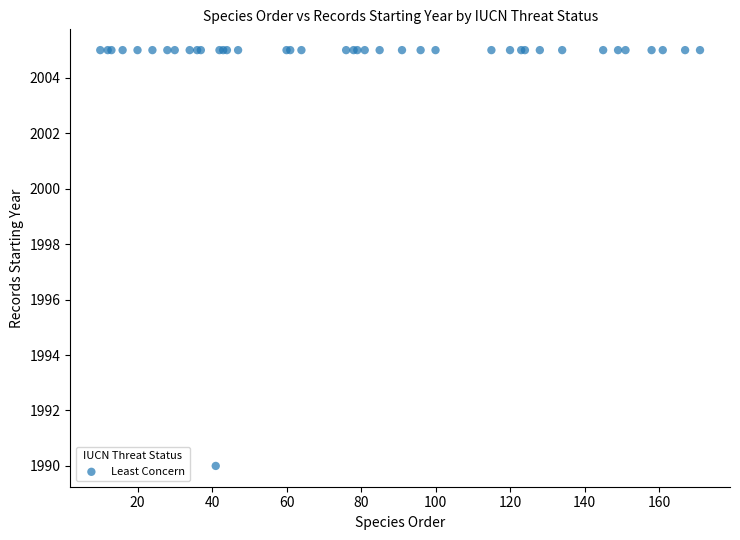

What Y value in the scatter plot is closest to 1997?

1990